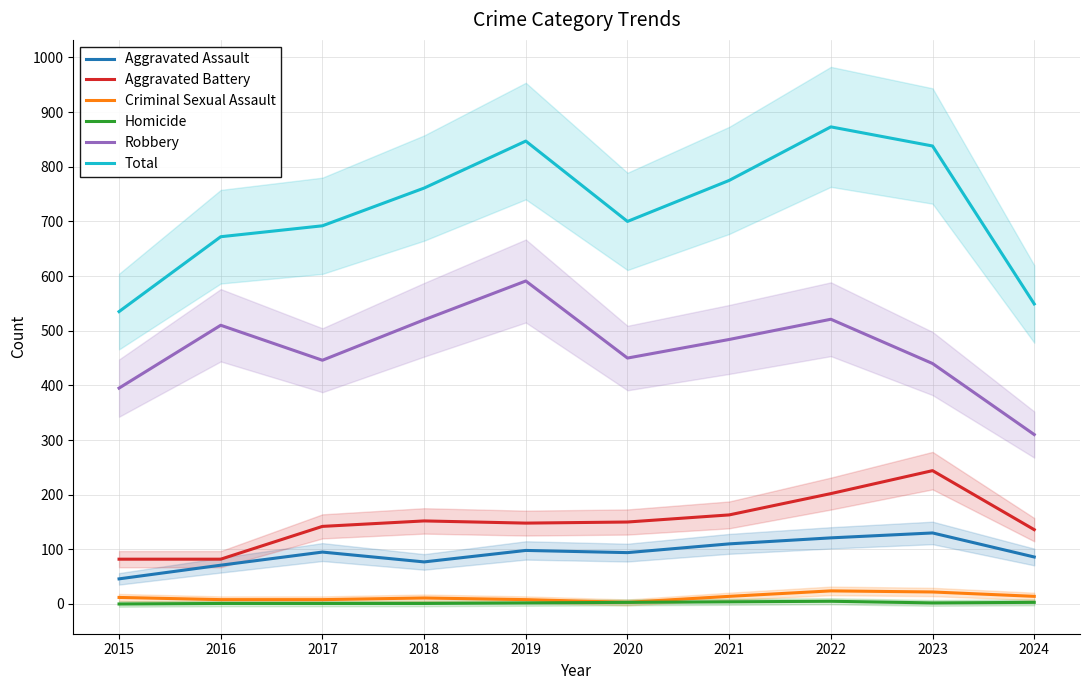

At which category is the sum across all series the highest?

2022